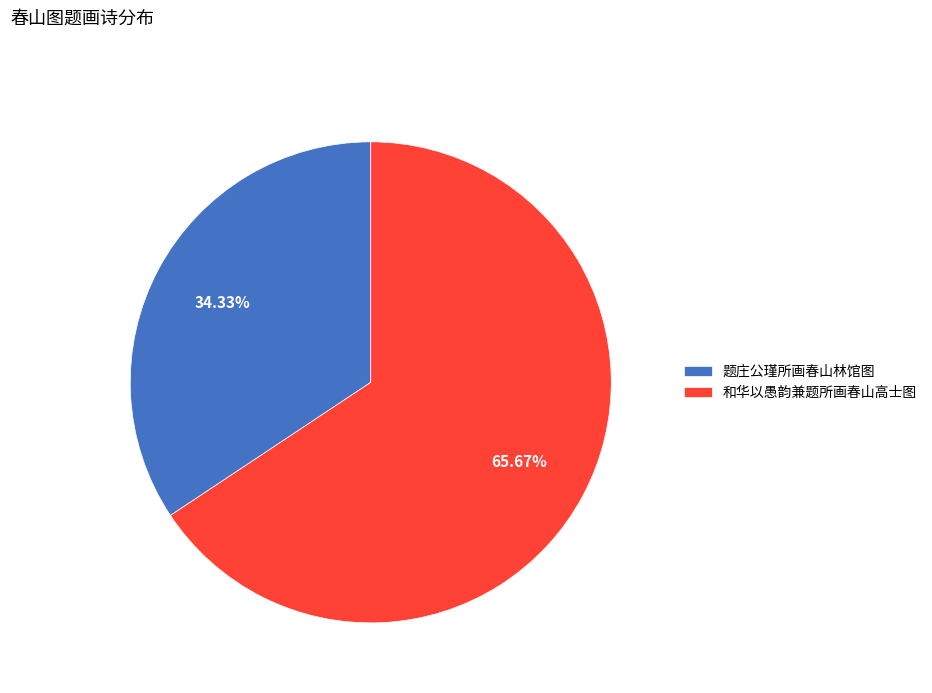

The 题庄公瑾所画春山林馆图 slice represents 48% of the pie. True or false?

False